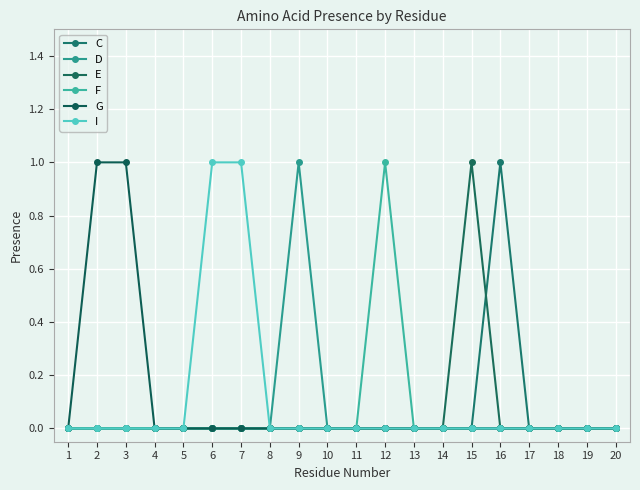

What is the spread (max minus min) of values at 3?

1